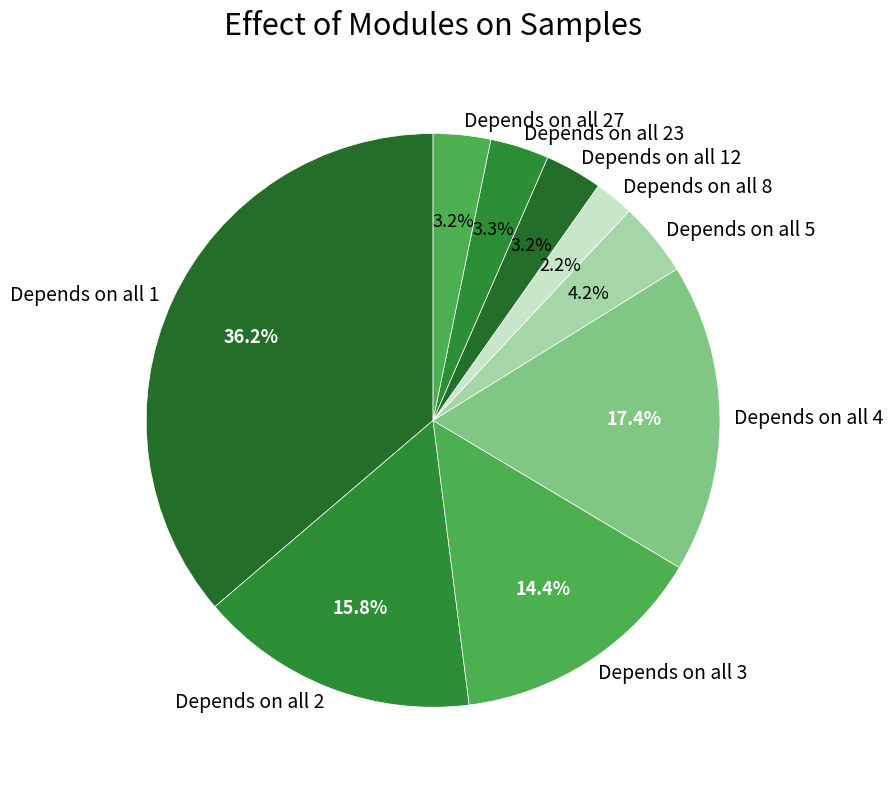

Approximately how many times larger is the value at Depends on all 12 compared to Depends on all 8?

1.5